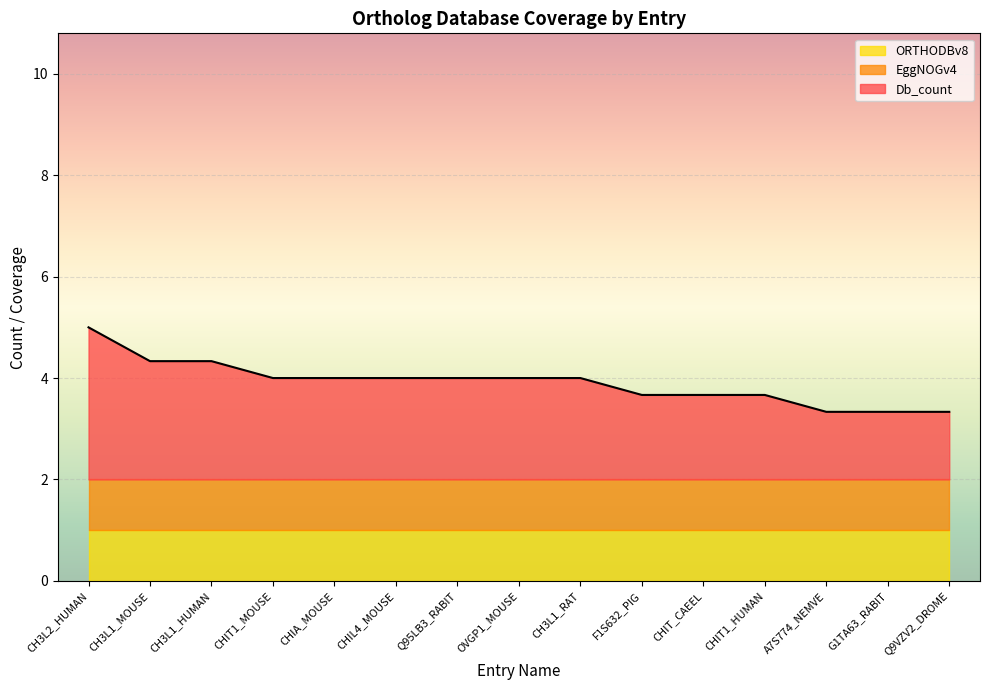

Which label corresponds to the smallest value in the chart?

CH3L2_HUMAN